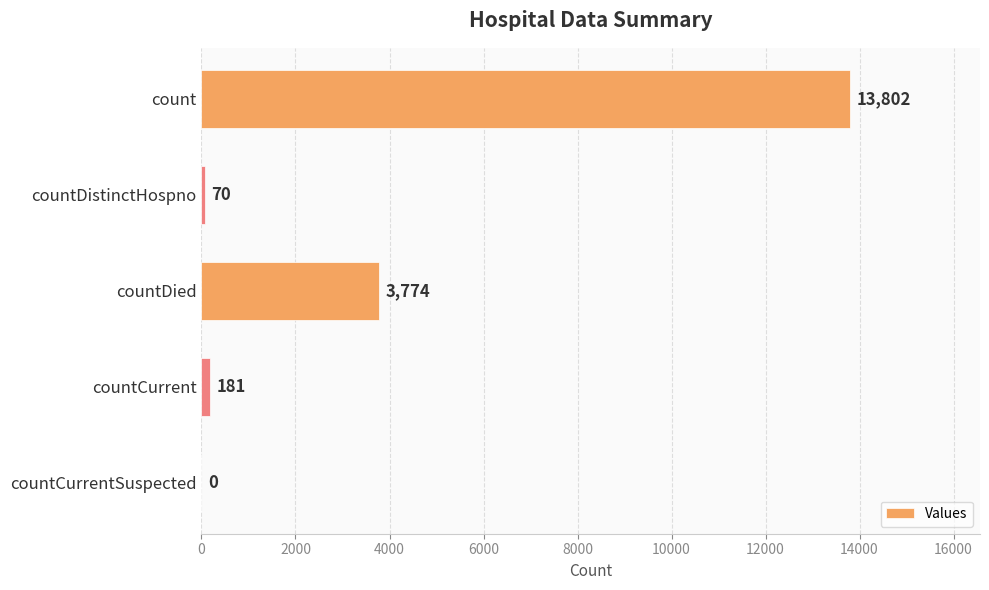

How many positive values are there?

4